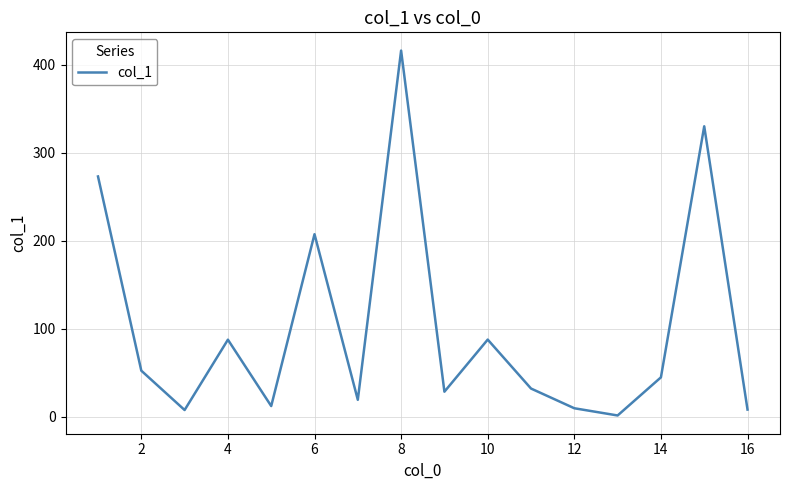

What is the difference between the maximum and minimum values?

414.5